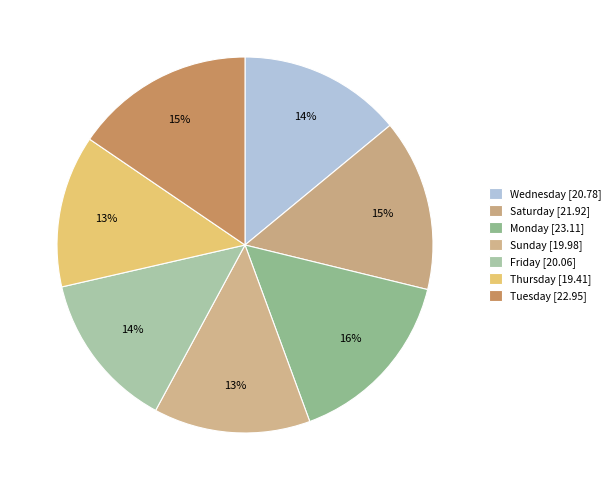

How many slices are in this pie chart?

7